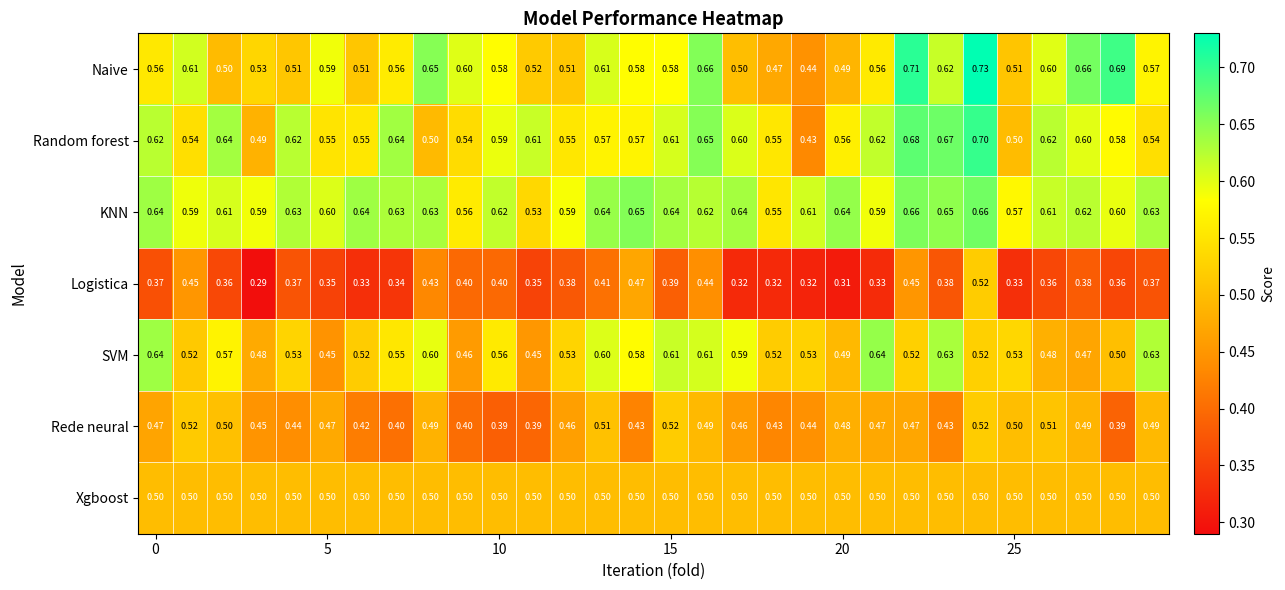

How many distinct data groups are displayed?

7